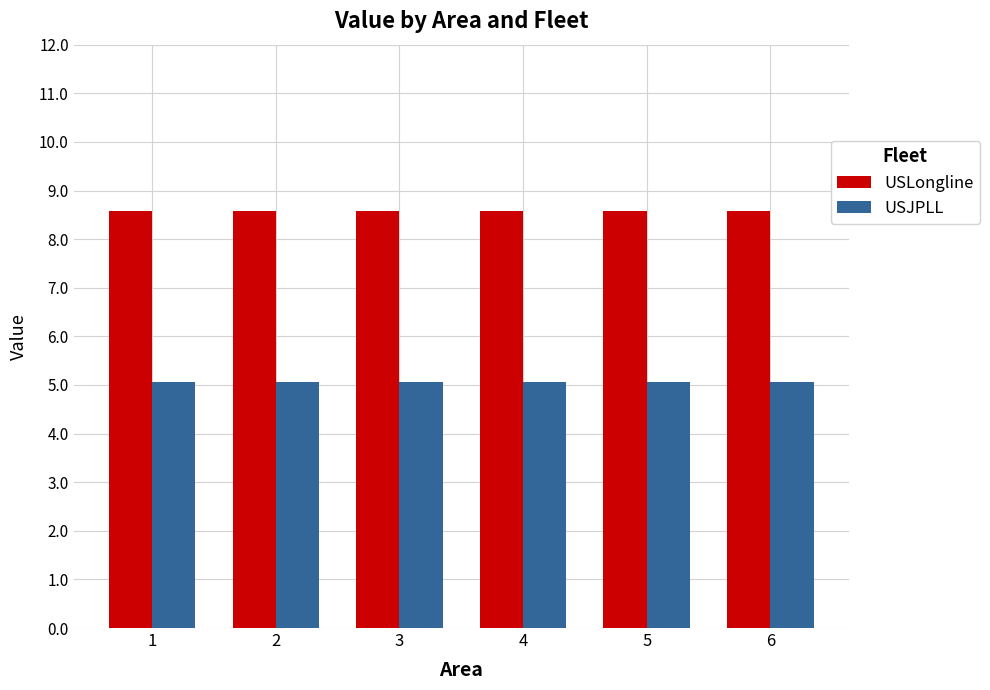

At how many categories does at least one series exceed 7?

6